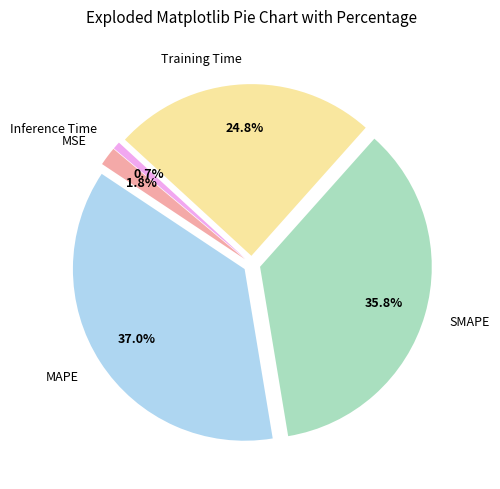

To the nearest percent, what portion does MAPE represent?

37%